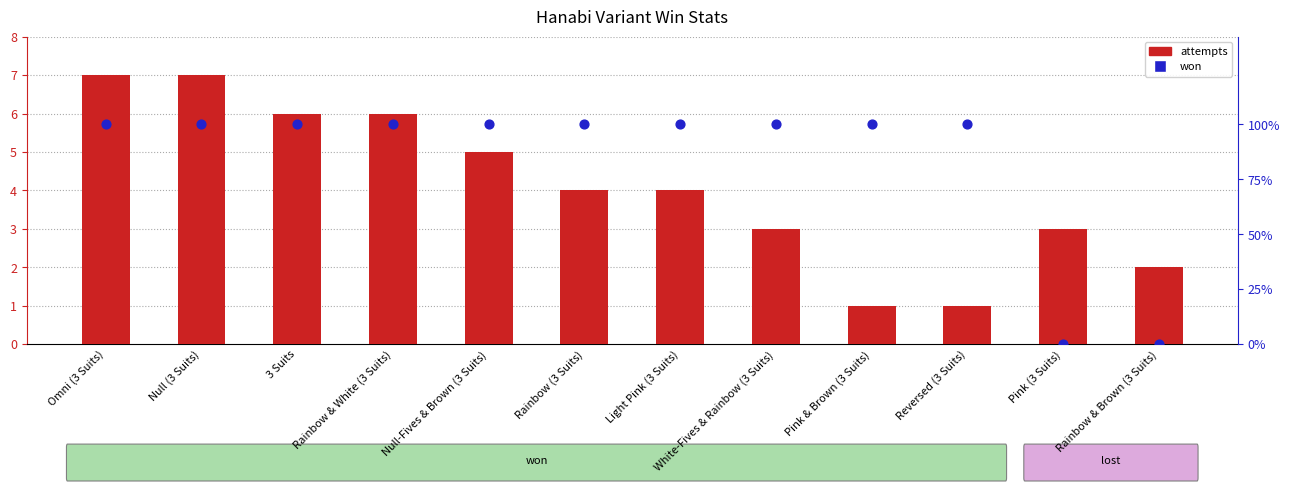

Which series has the largest total across all categories?

attempts